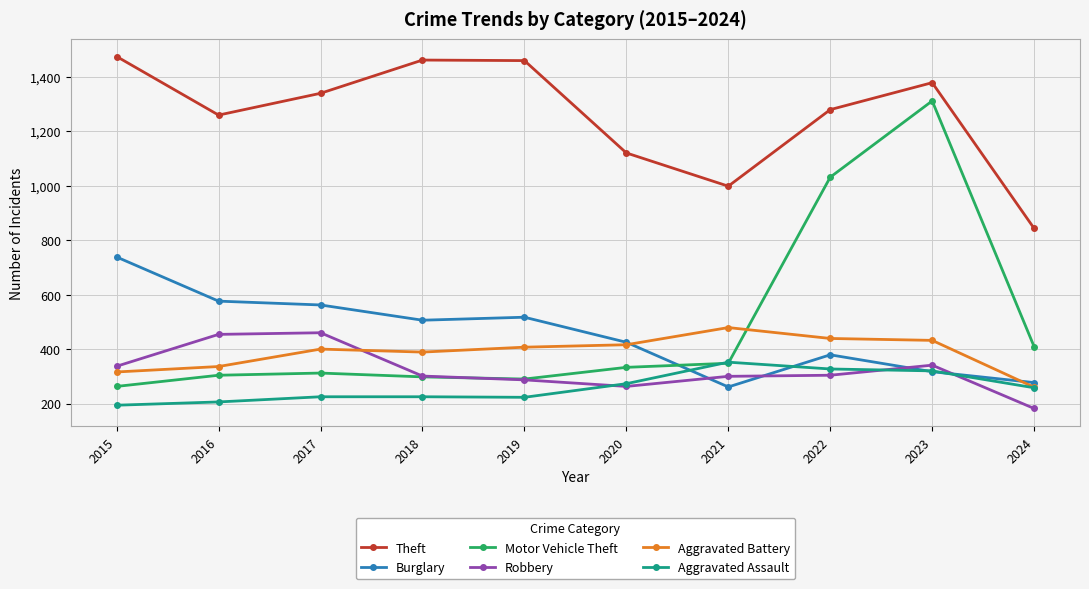

The Aggravated Battery series shows 714 at 2022. True or false?

False